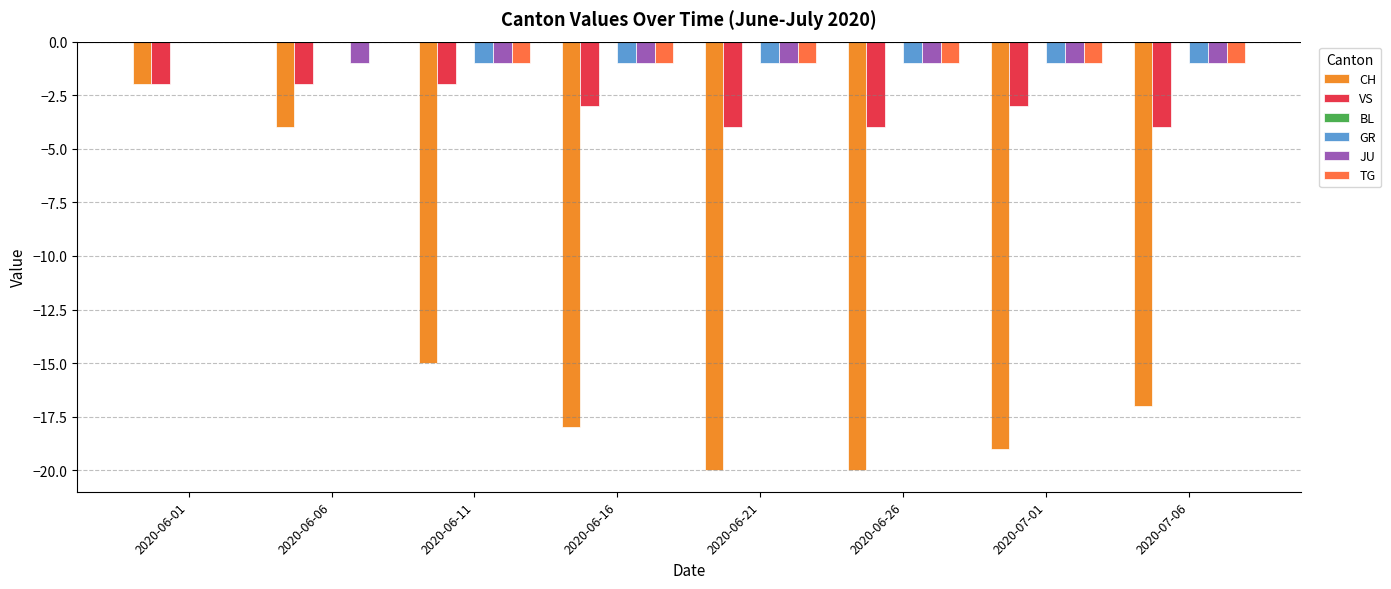

Which category has the highest value in the JU series?

2020-06-01